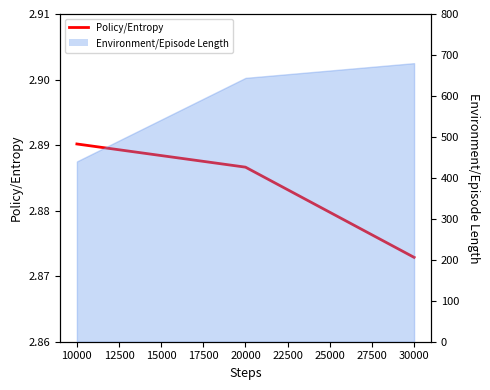

True or false: the data shows 4.5 at 20000.

False